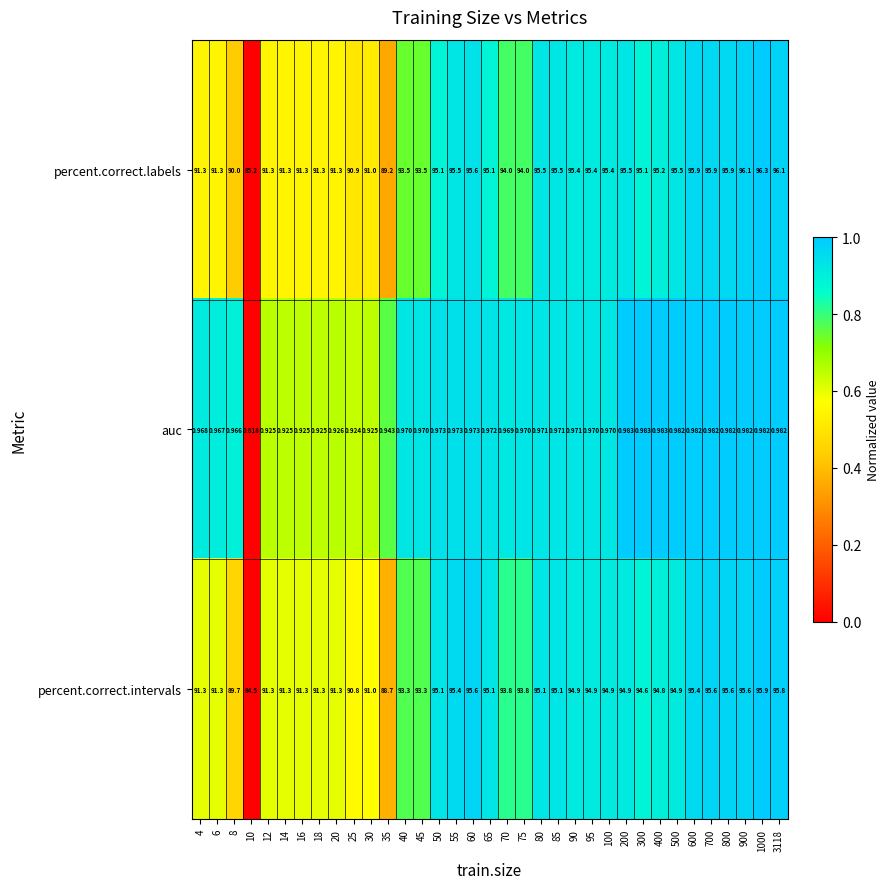

Which series has the largest range (max minus min)?

percent.correct.intervals